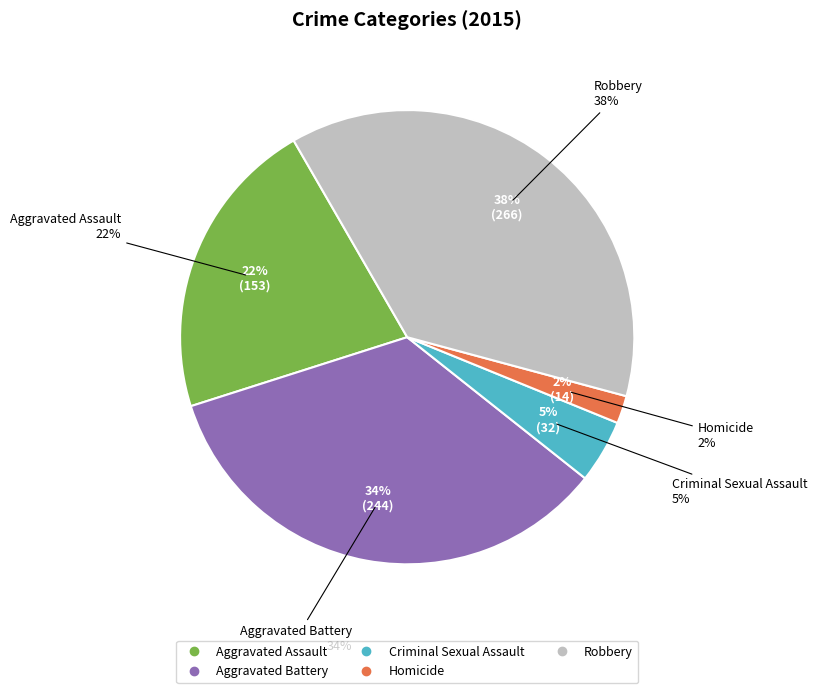

What is the change in value from Criminal Sexual Assault to Robbery?

+234